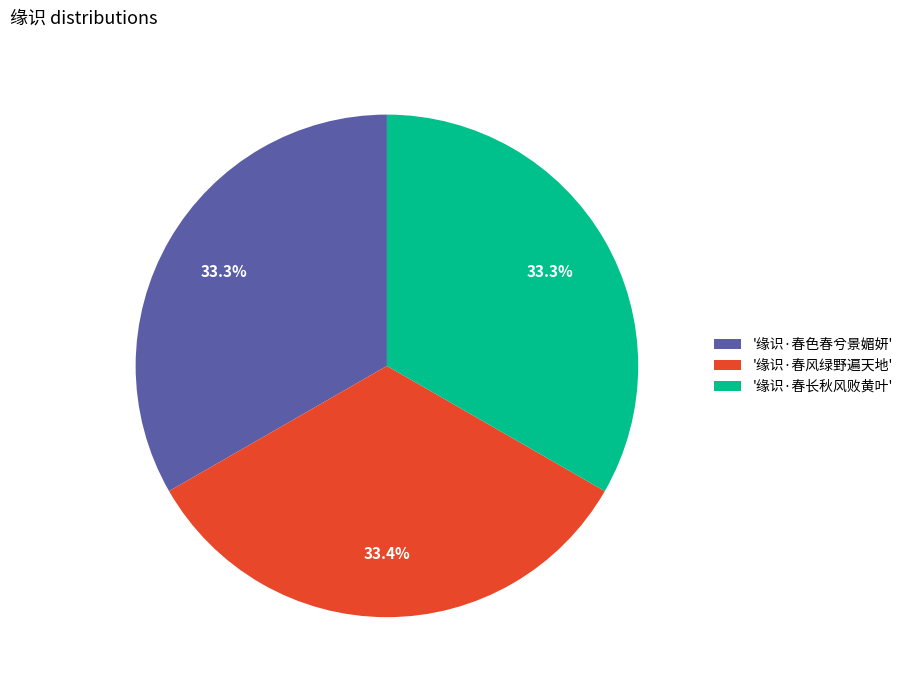

Is there any slice that represents more than half of the pie?

No